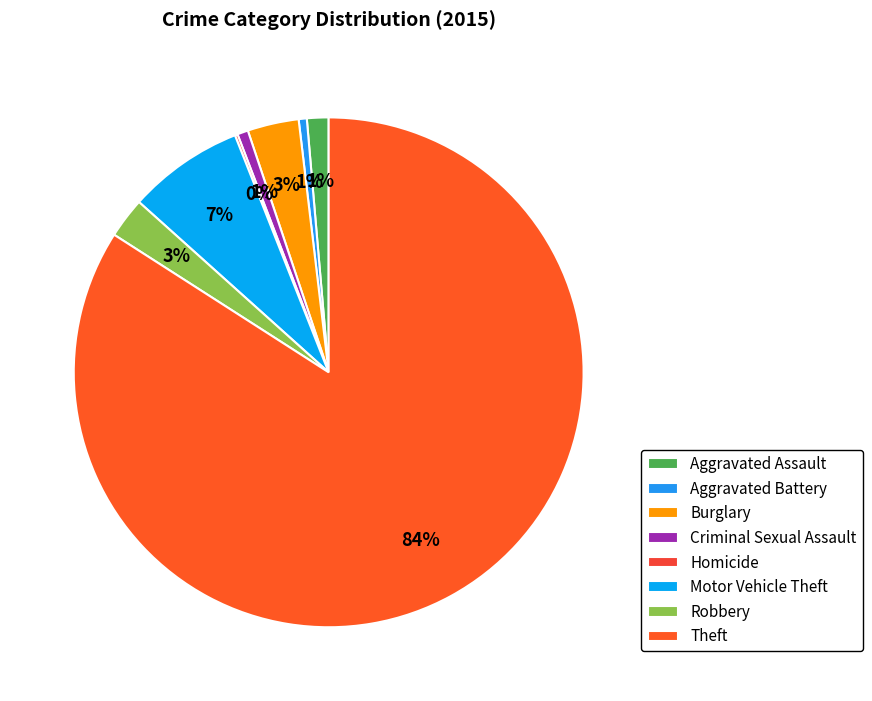

Combined, do Criminal Sexual Assault and Aggravated Assault account for over 50%?

No